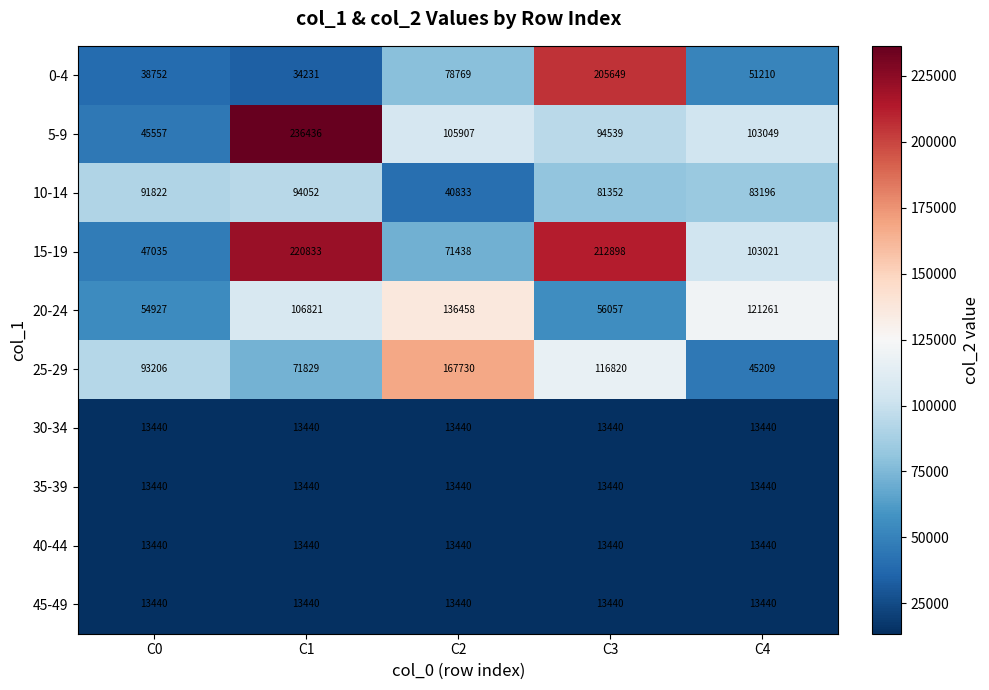

Which label corresponds to the largest value in the chart?

C1